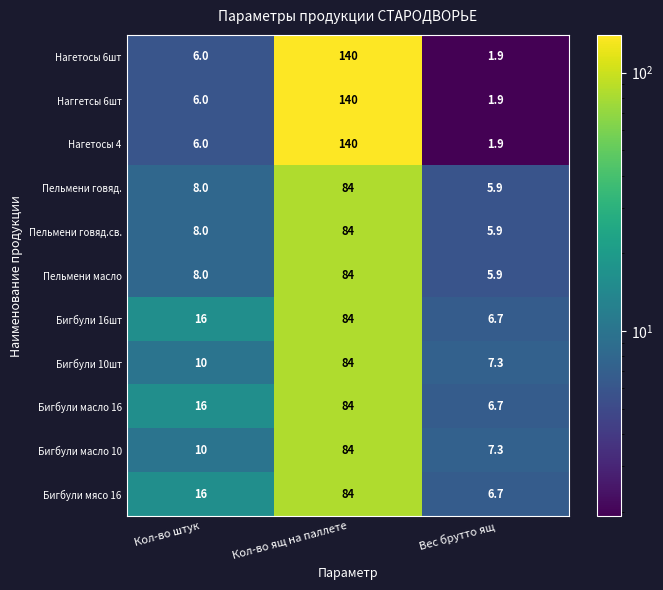

The Бигбули мясо 16 series shows 1.8 at Вес брутто ящ. True or false?

False